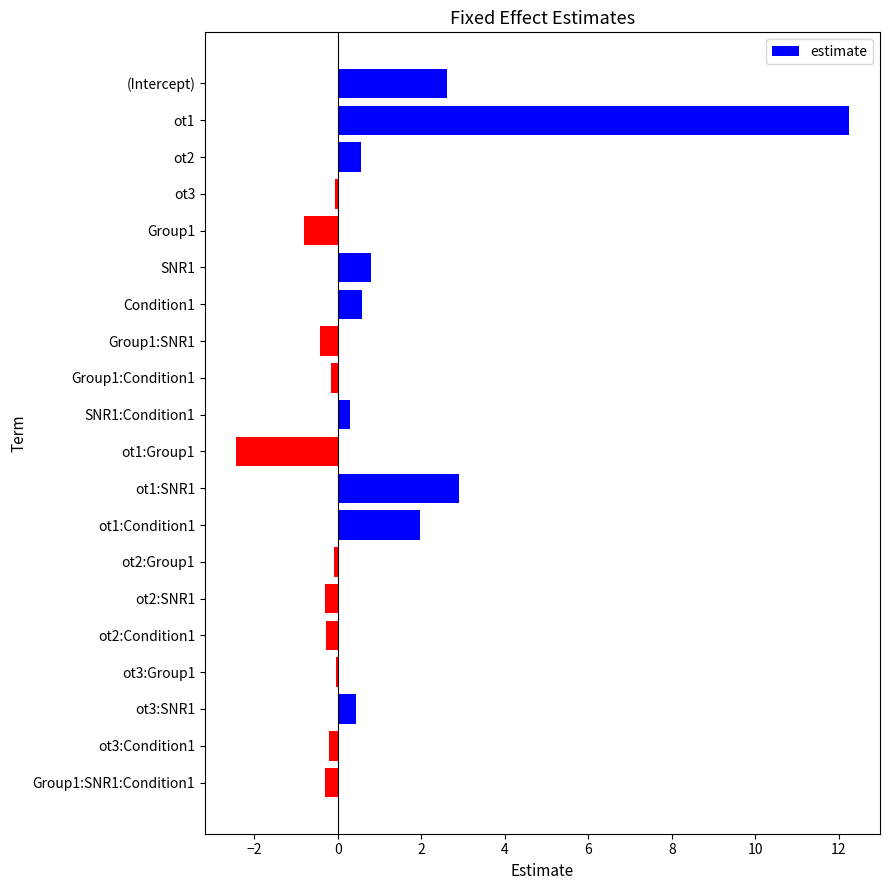

True or false: the data shows -0.2 at Group1:Condition1.

True